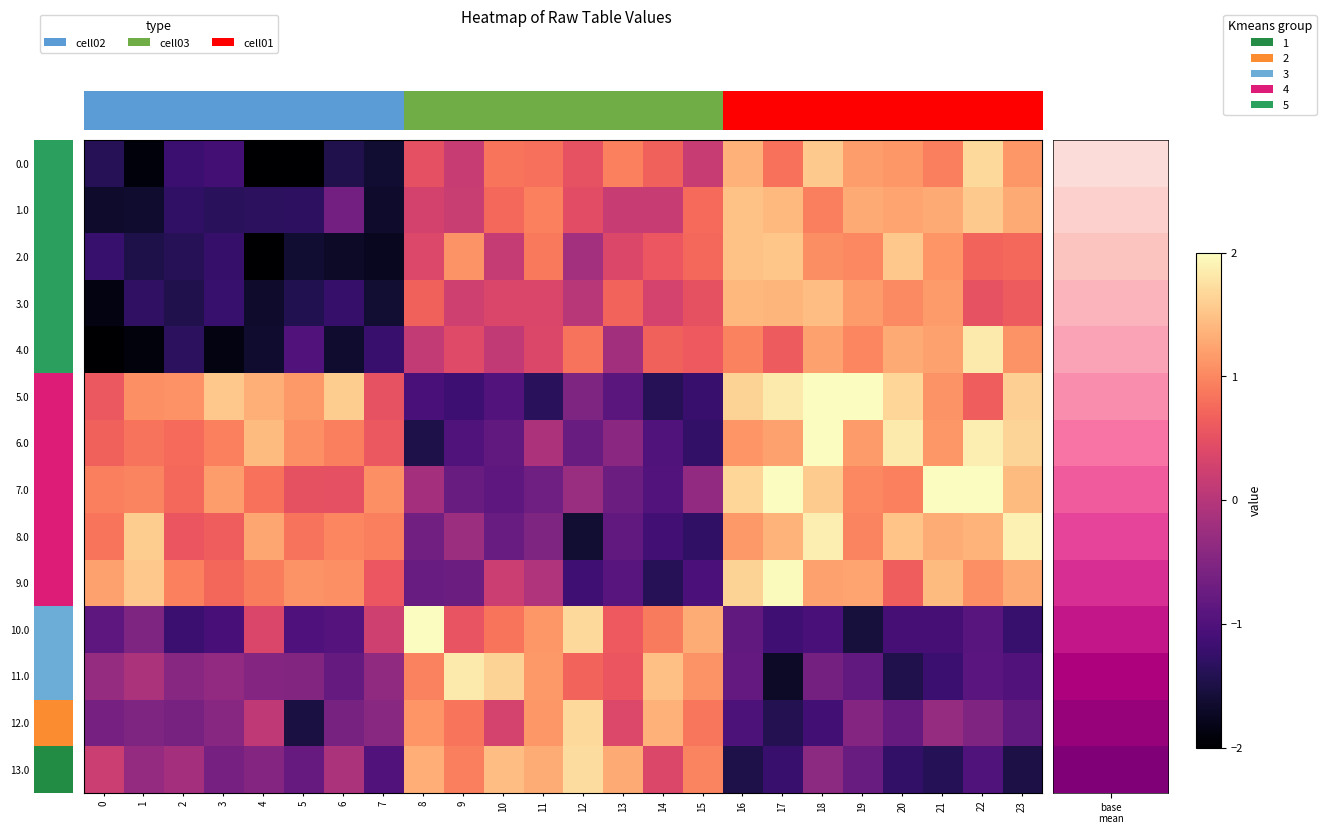

At which category is the sum across all series the highest?

18